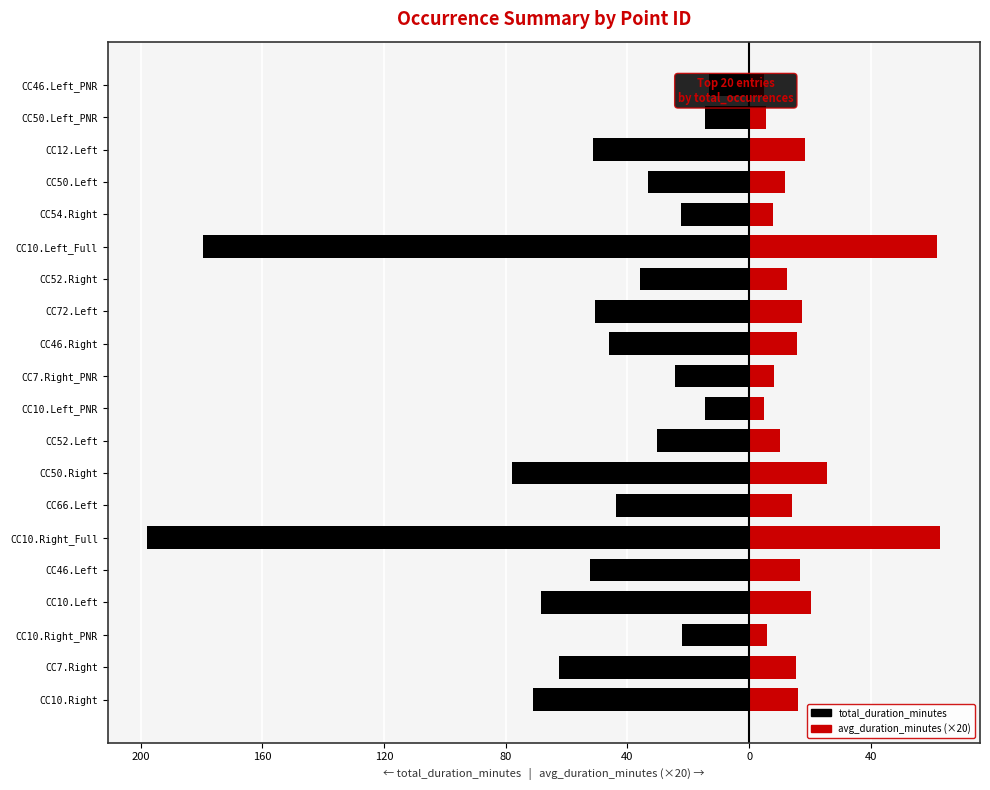

What is the highest value of the avg_duration_minutes (×20) series?

62.8